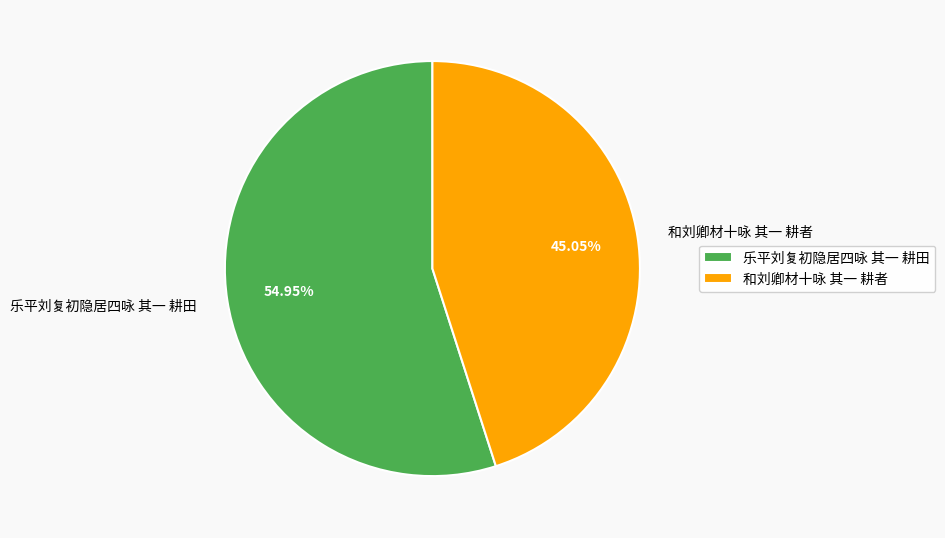

To the nearest percent, what is the difference between the 乐平刘复初隐居四咏 其一 耕田 and 和刘卿材十咏 其一 耕者 slice percentages?

10%